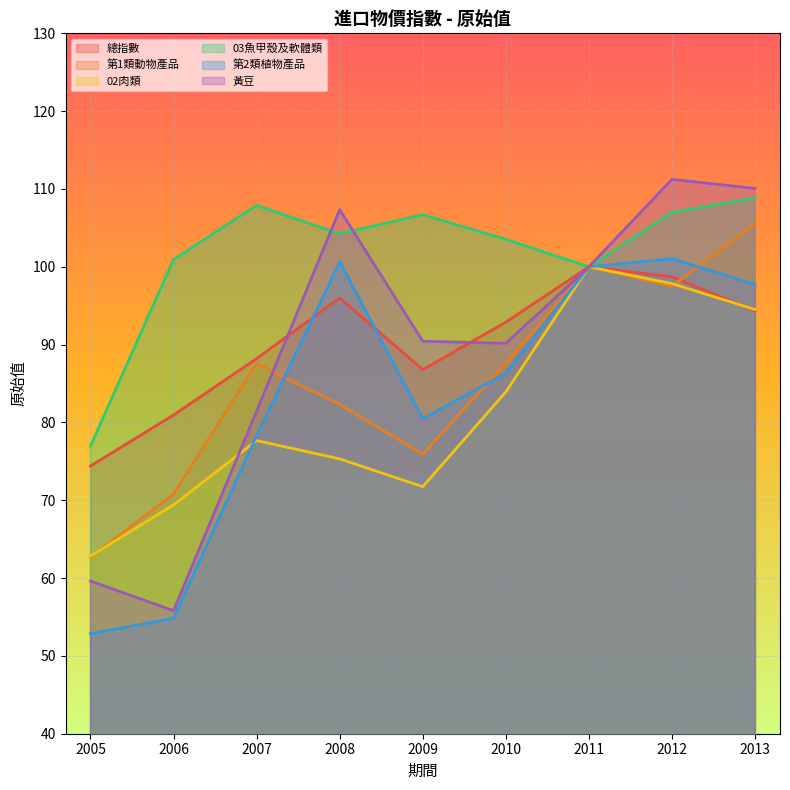

What is the spread (max minus min) of values at 2006?

46.1